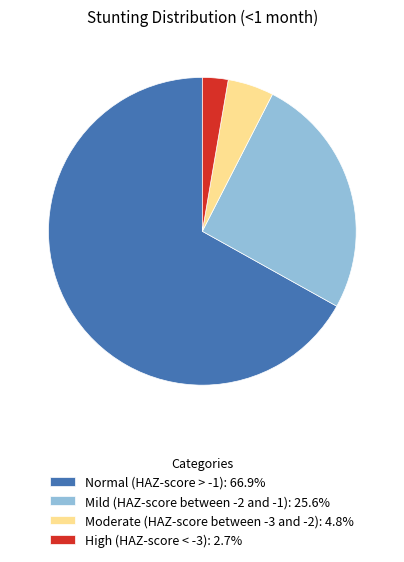

Is there a majority slice in this chart?

Yes